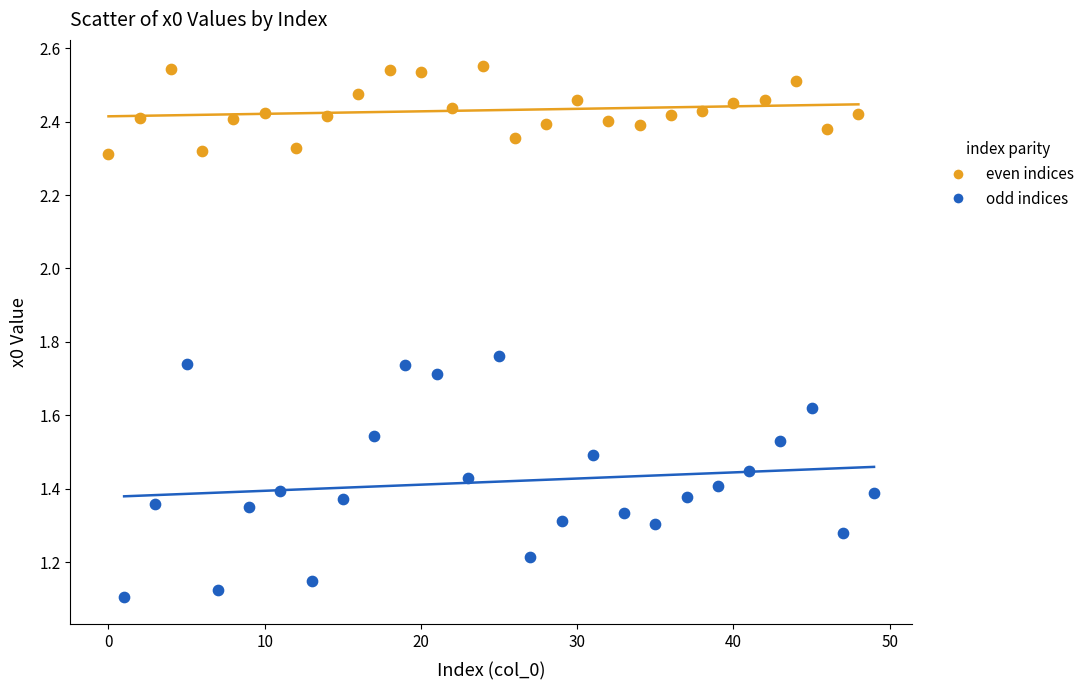

Which series reaches the maximum Y coordinate?

even indices